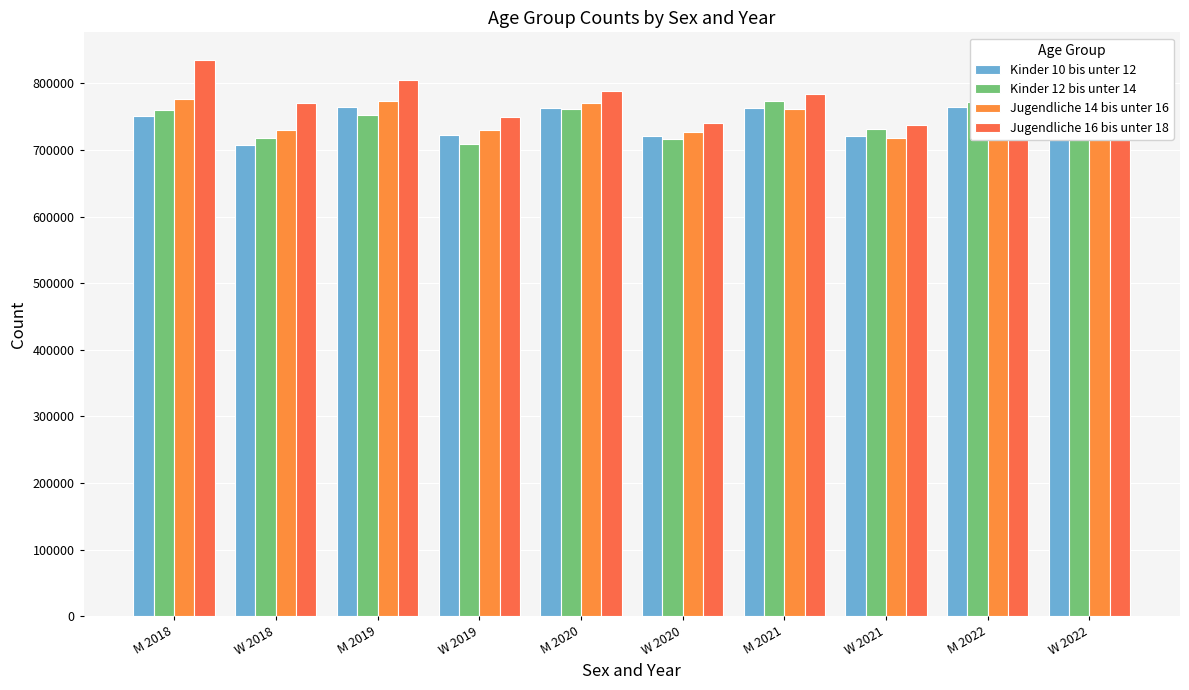

Between W 2022 and M 2018, which is larger?

M 2018